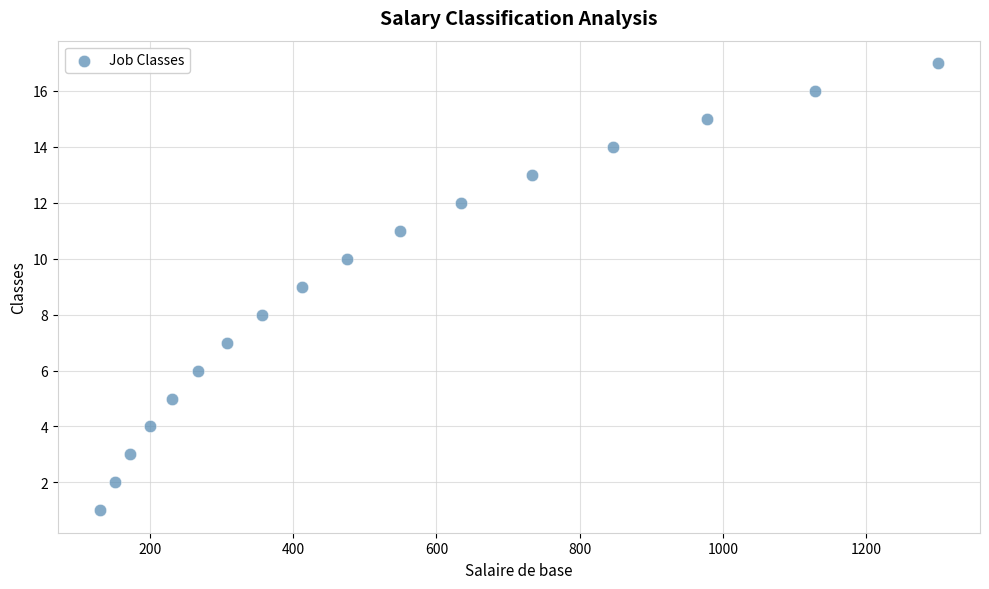

What is the range of Y values (max minus min)?

16